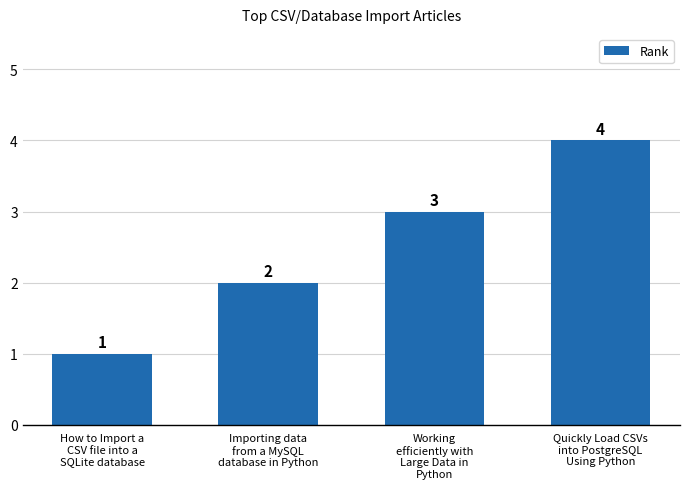

Rank the categories by value from lowest to highest.

How to Import a
CSV file into a
SQLite database, Importing data
from a MySQL
database in Python, Working
efficiently with
Large Data in
Python, Quickly Load CSVs
into PostgreSQL
Using Python